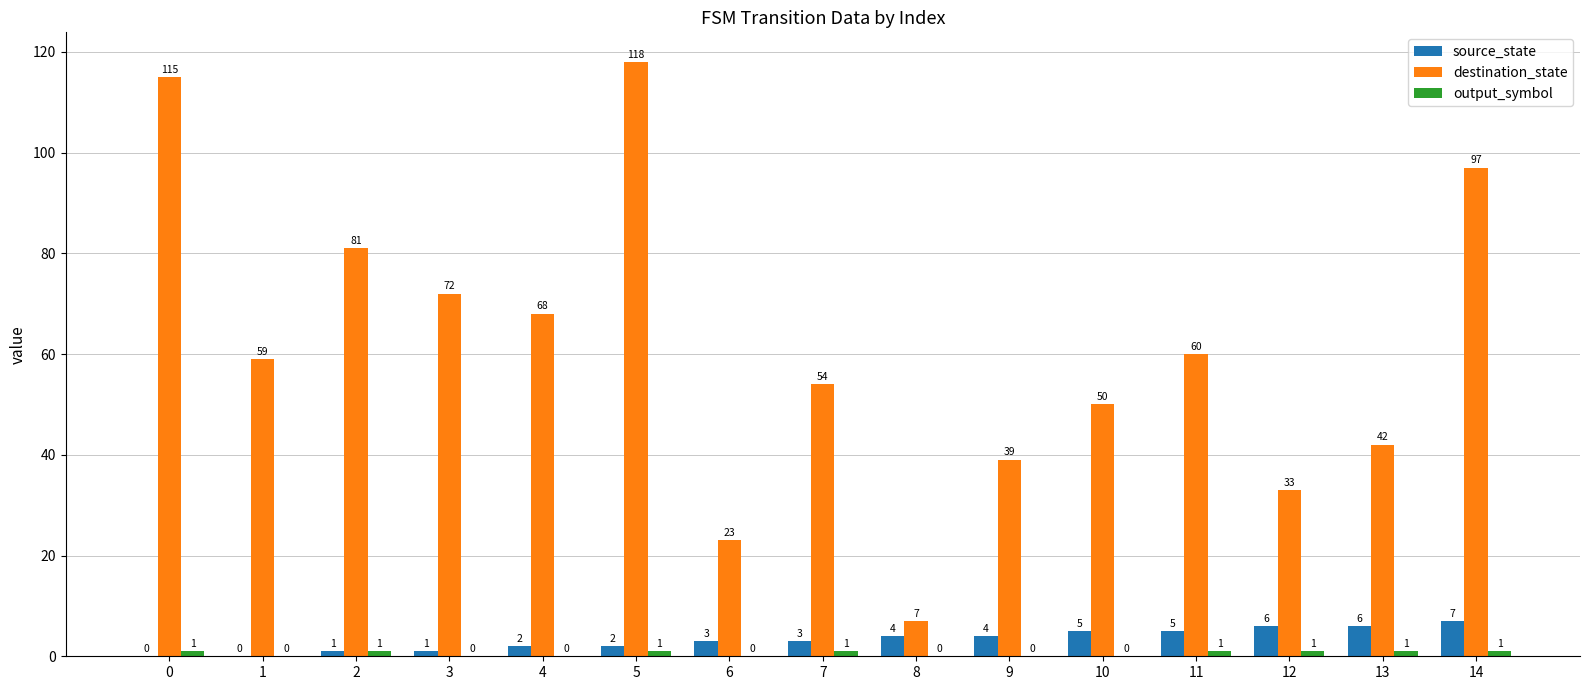

What is the sum of all source_state values?

49